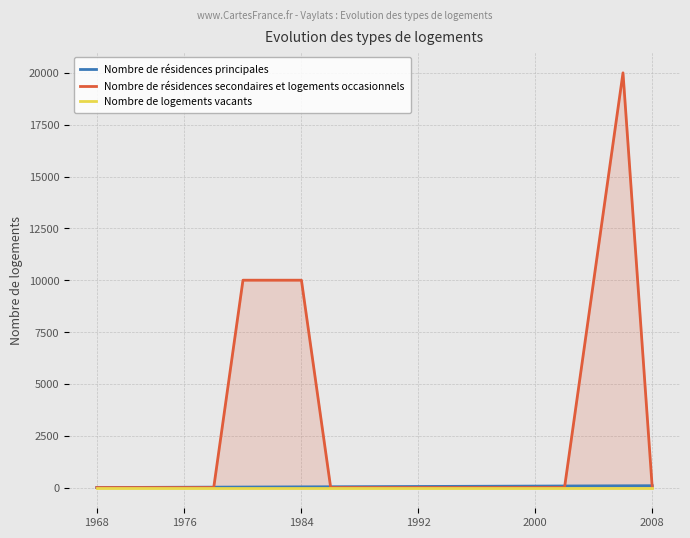

What is the label of the 1st point from the left?

1968